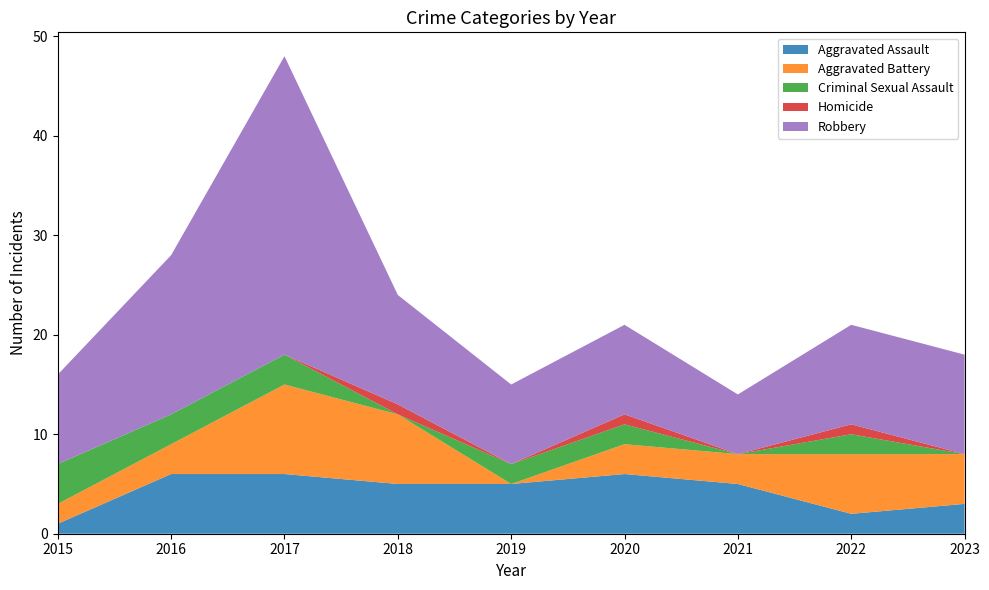

Reading right to left, what are all the values shown in this chart?

Aggravated Assault: 2023=3	2022=2	2021=5	2020=6	2019=5	2018=5	2017=6	2016=6	2015=1
Aggravated Battery: 2023=5	2022=6	2021=3	2020=3	2019=0	2018=7	2017=9	2016=3	2015=2
Criminal Sexual Assault: 2023=0	2022=2	2021=0	2020=2	2019=2	2018=0	2017=3	2016=3	2015=4
Homicide: 2023=0	2022=1	2021=0	2020=1	2019=0	2018=1	2017=0	2016=0	2015=0
Robbery: 2023=10	2022=10	2021=6	2020=9	2019=8	2018=11	2017=30	2016=16	2015=9